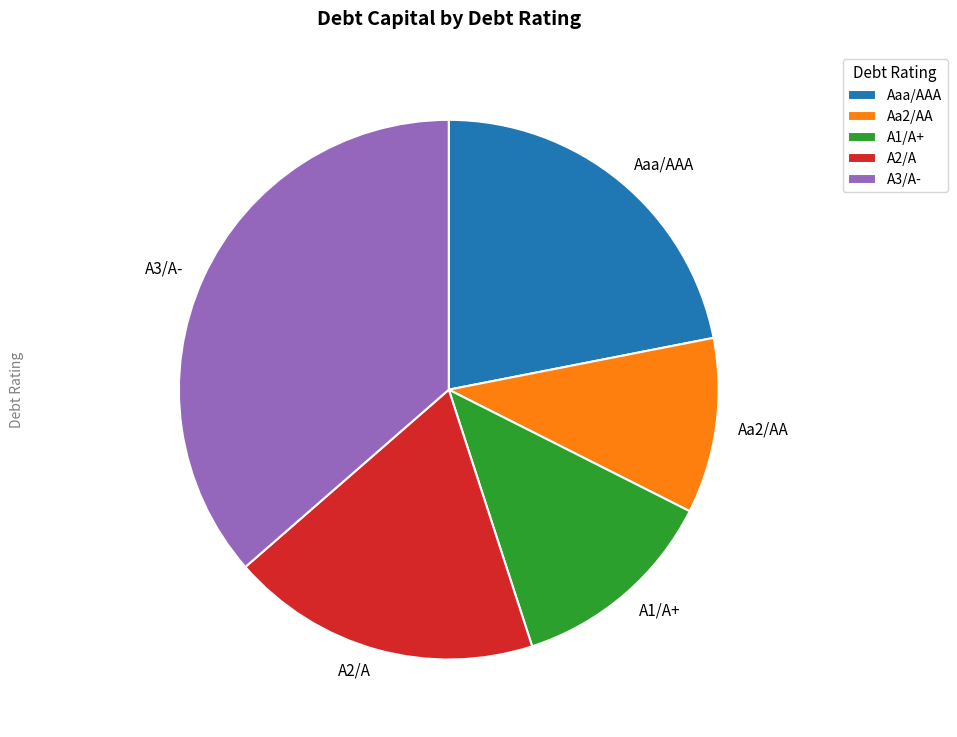

Combined, do Aaa/AAA and Aa2/AA account for over 50%?

No